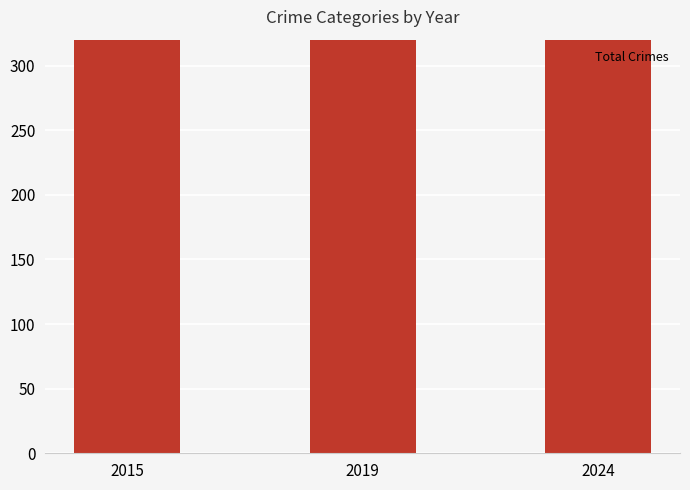

Reading left to right, list all the values displayed in this chart.

413	375	461